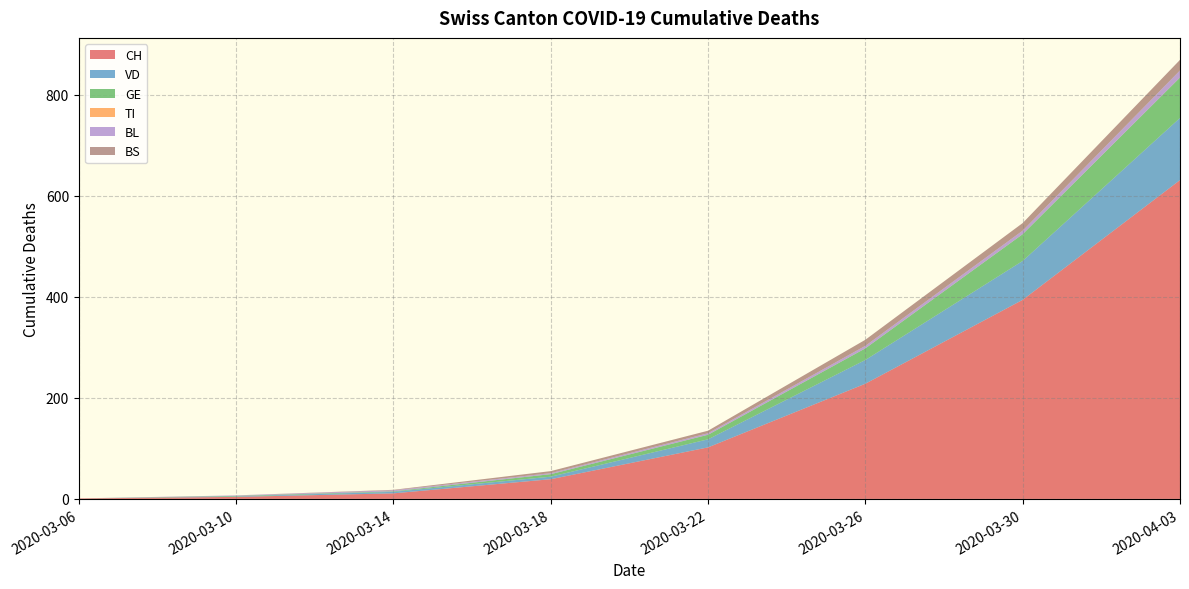

Reading right to left, list all the values displayed in this chart.

CH: 631	394	228	102	39	11	4	1
VD: 123	77	47	16	5	3	1	0
GE: 80	53	23	9	5	1	1	0
TI: 0	0	0	0	0	0	0	0
BL: 14	7	5	3	2	2	1	0
BS: 21	15	12	5	4	1	0	0